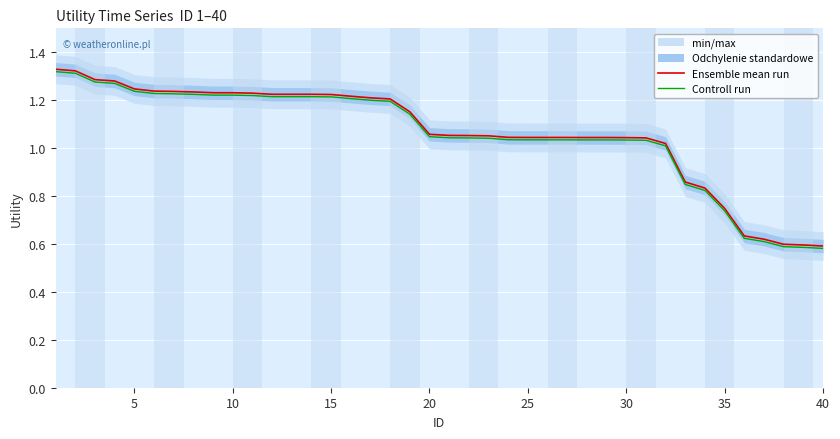

At how many categories does at least one series exceed 0?

40